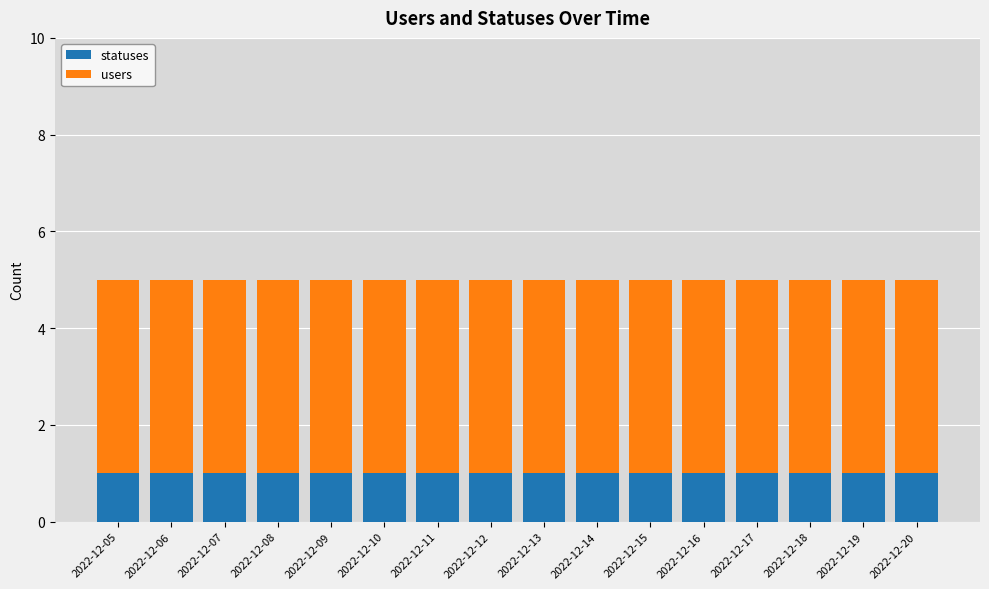

What is the total value across all series at 2022-12-08?

5